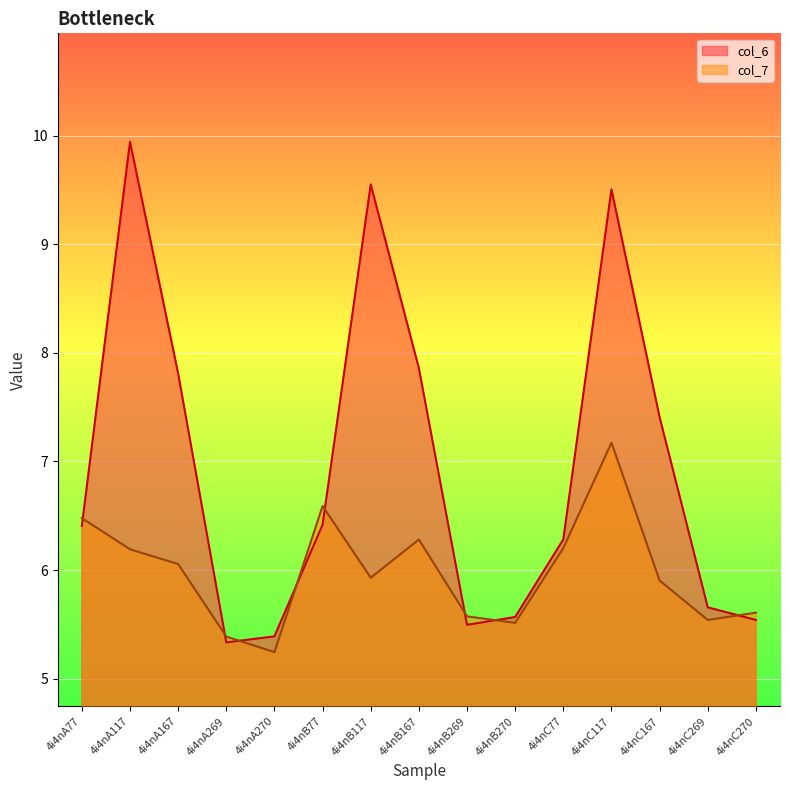

How many lines are shown in the chart?

2